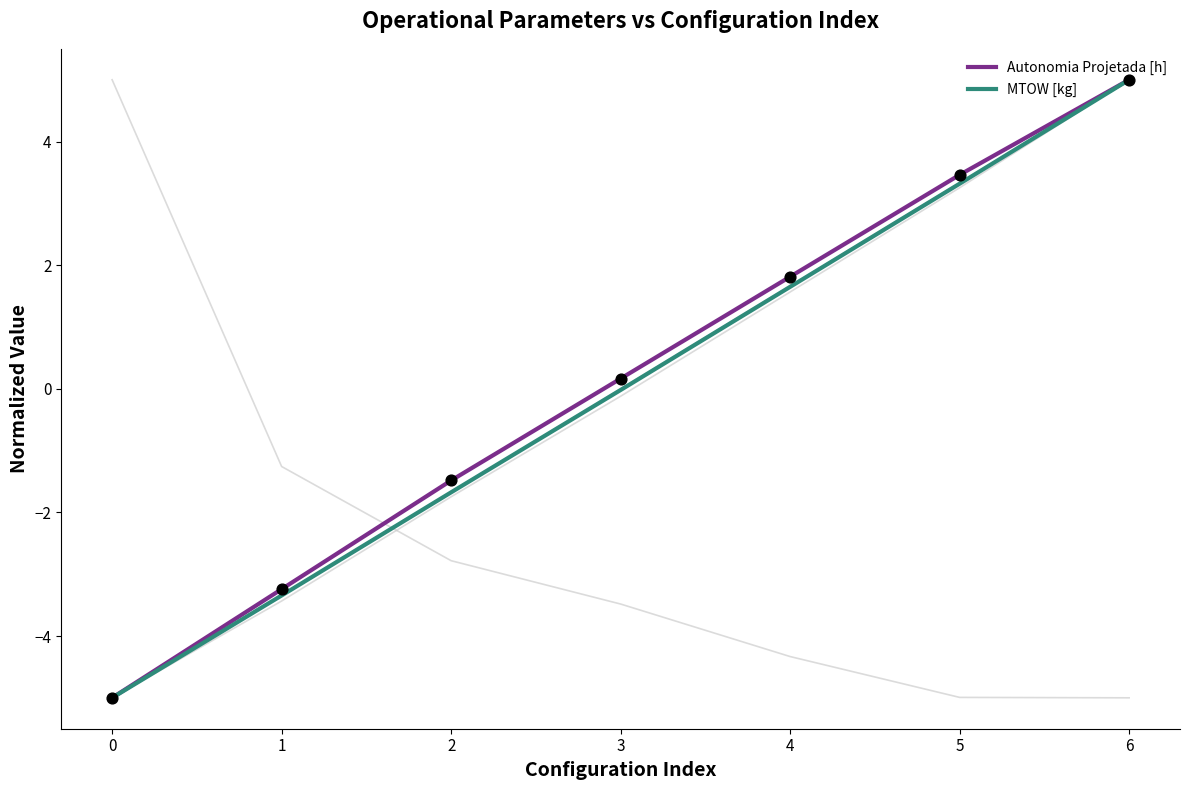

Which series has the largest total across all categories?

Autonomia Projetada [h]